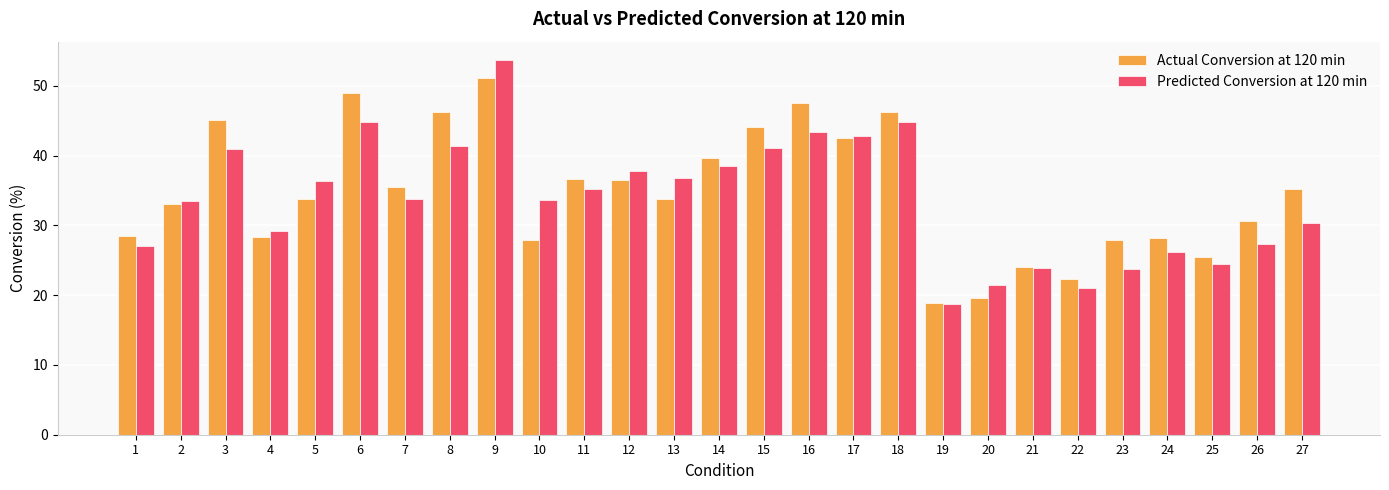

What is the value of the Actual Conversion at 120 min bar at the 9th from the left?

51.1